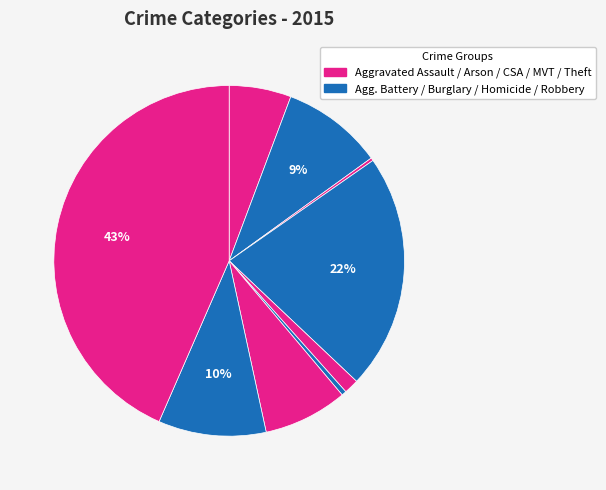

Does any single category account for the majority?

No